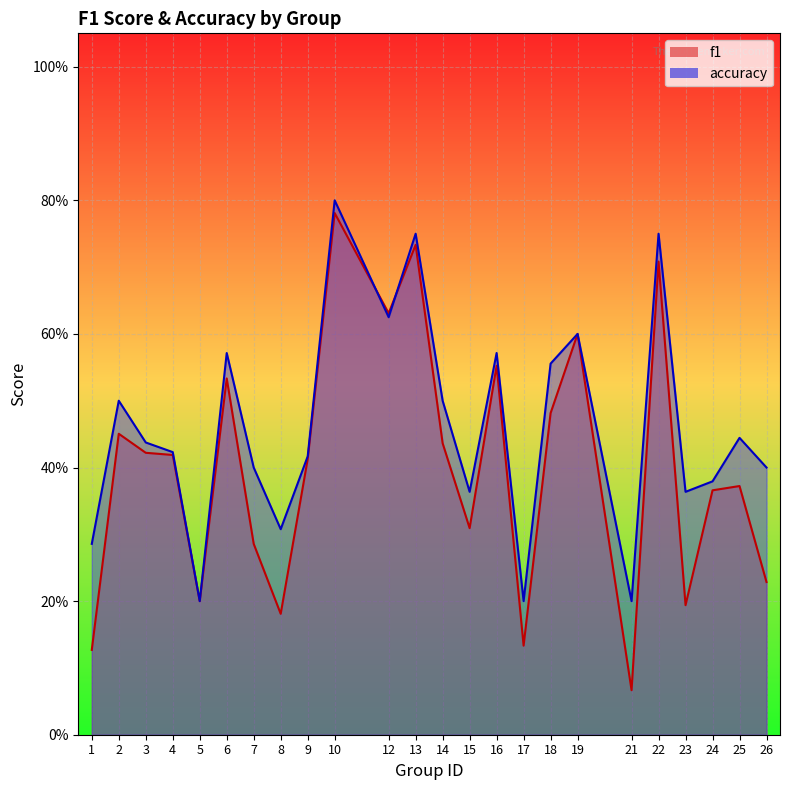

Read the accuracy value at 13.

0.8